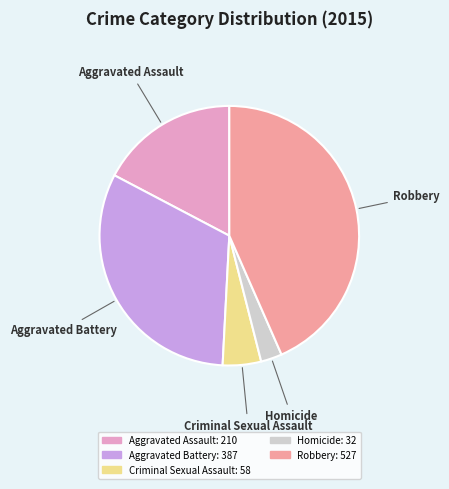

Approximately how many times larger is the value at Criminal Sexual Assault compared to Aggravated Assault?

0.3